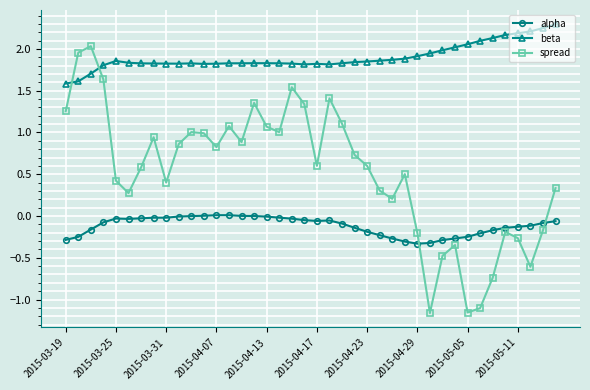

True or false: beta has more than 1 points higher than both neighbors.

True